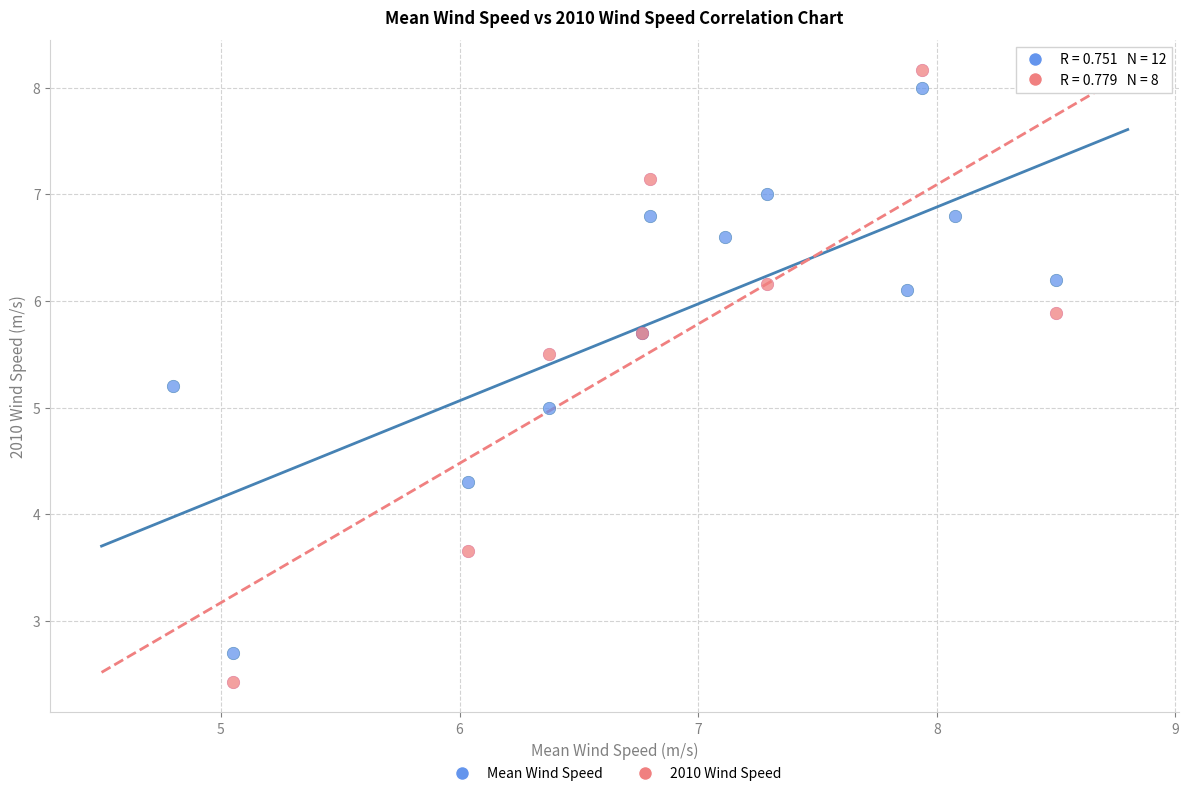

Which series has the widest spread of Y values?

2010 Wind Speed